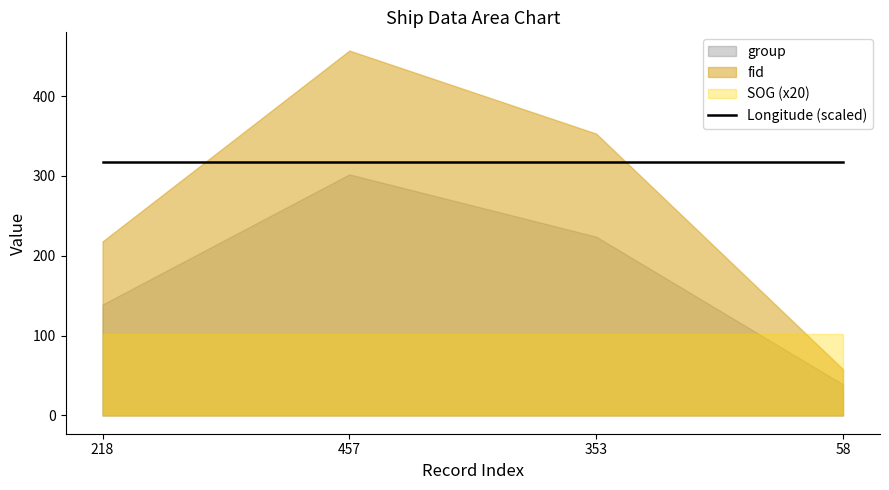

How many distinct data groups are displayed?

4